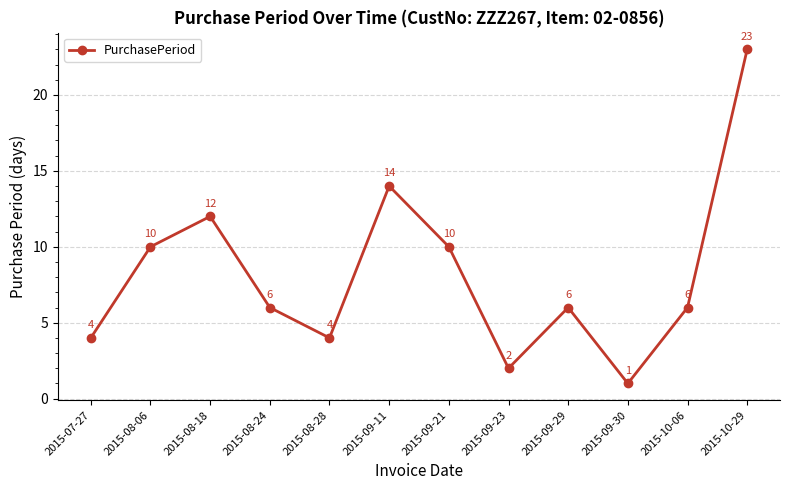

What is the value of the 5th point from the left?

4